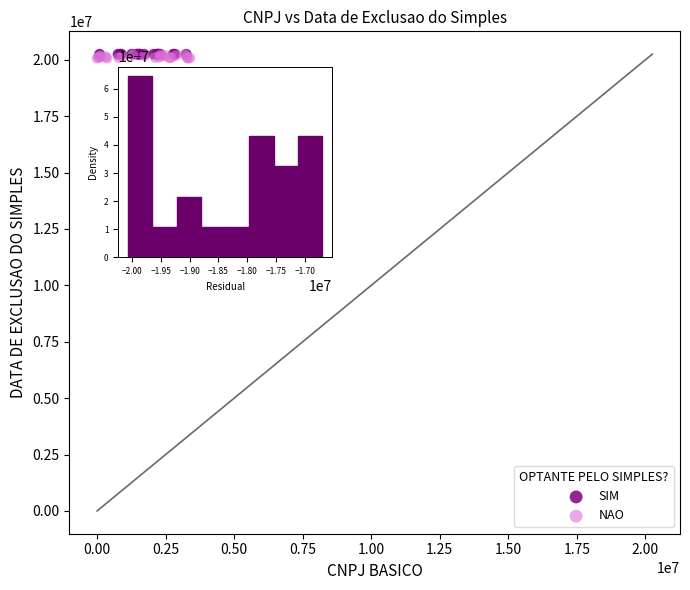

What are all the series names shown in the legend?

SIM, NAO